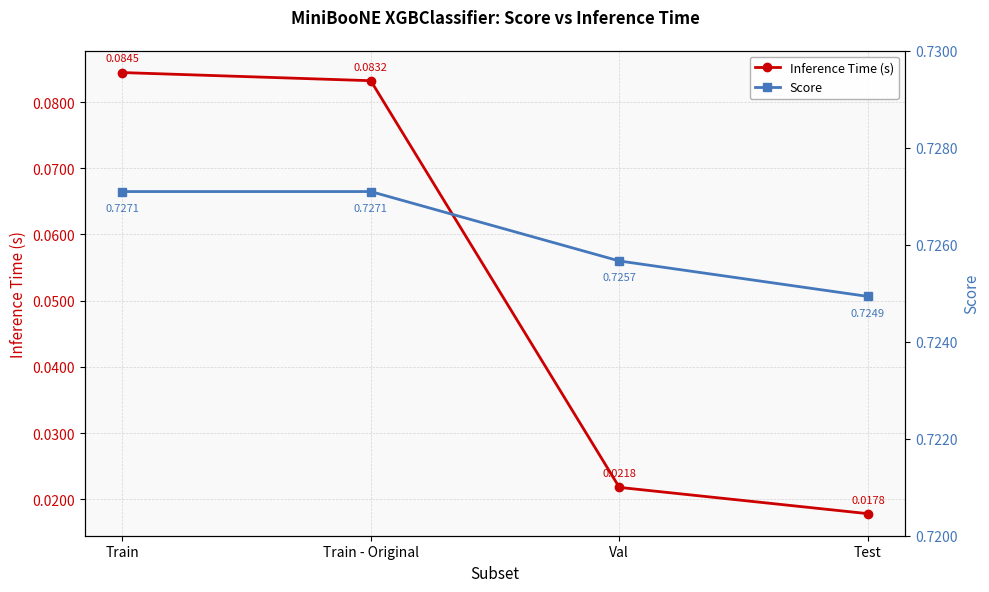

What is the label of the 4th point from the left?

Test